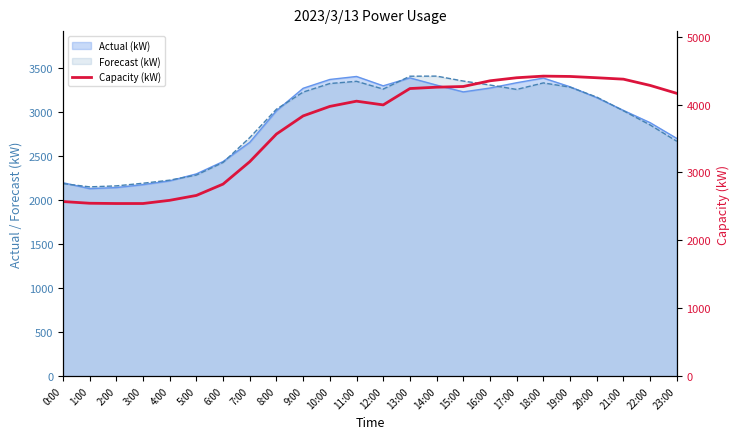

What is the average value?

3683